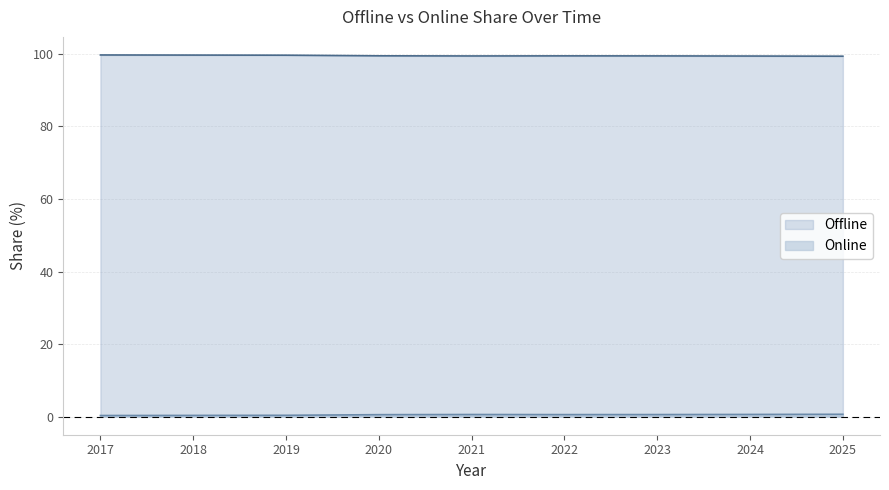

True or false: Offline and Online intersect in this chart.

False